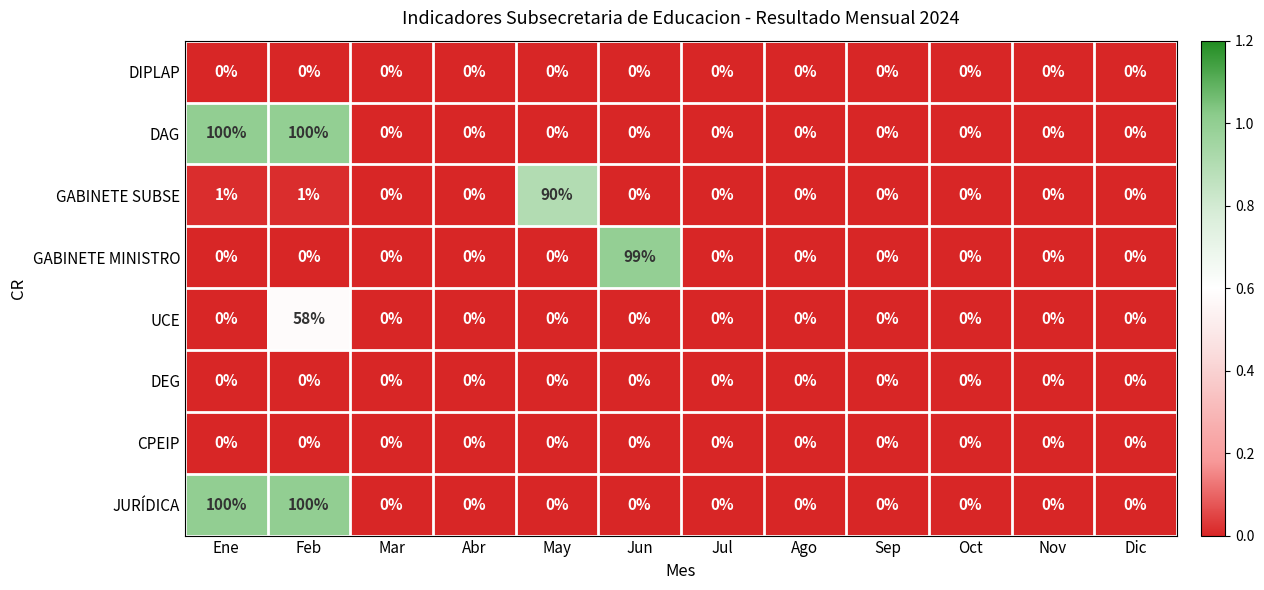

At which category is the sum across all series the highest?

Feb